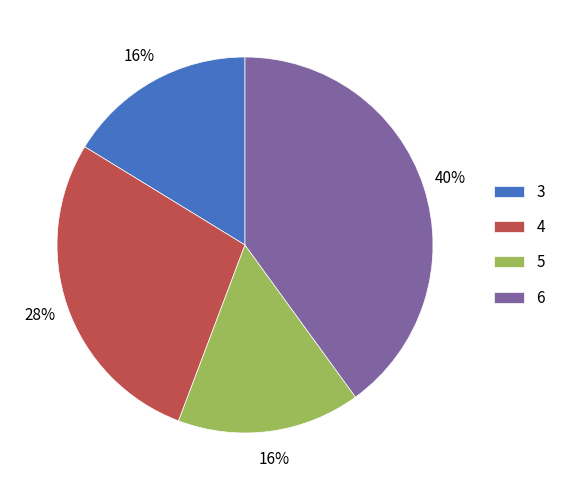

Is there any slice that represents more than half of the pie?

No